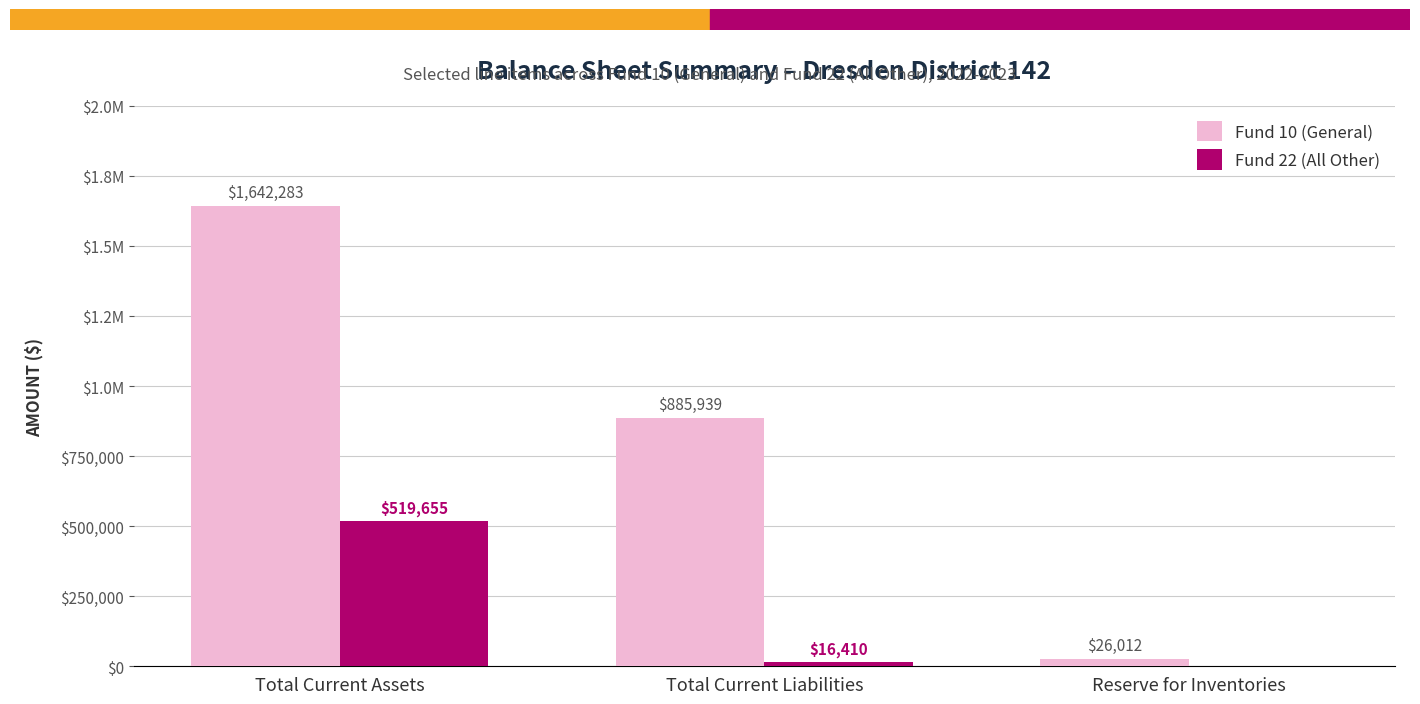

At which category does the chart reach its peak across all series?

Total Current Assets